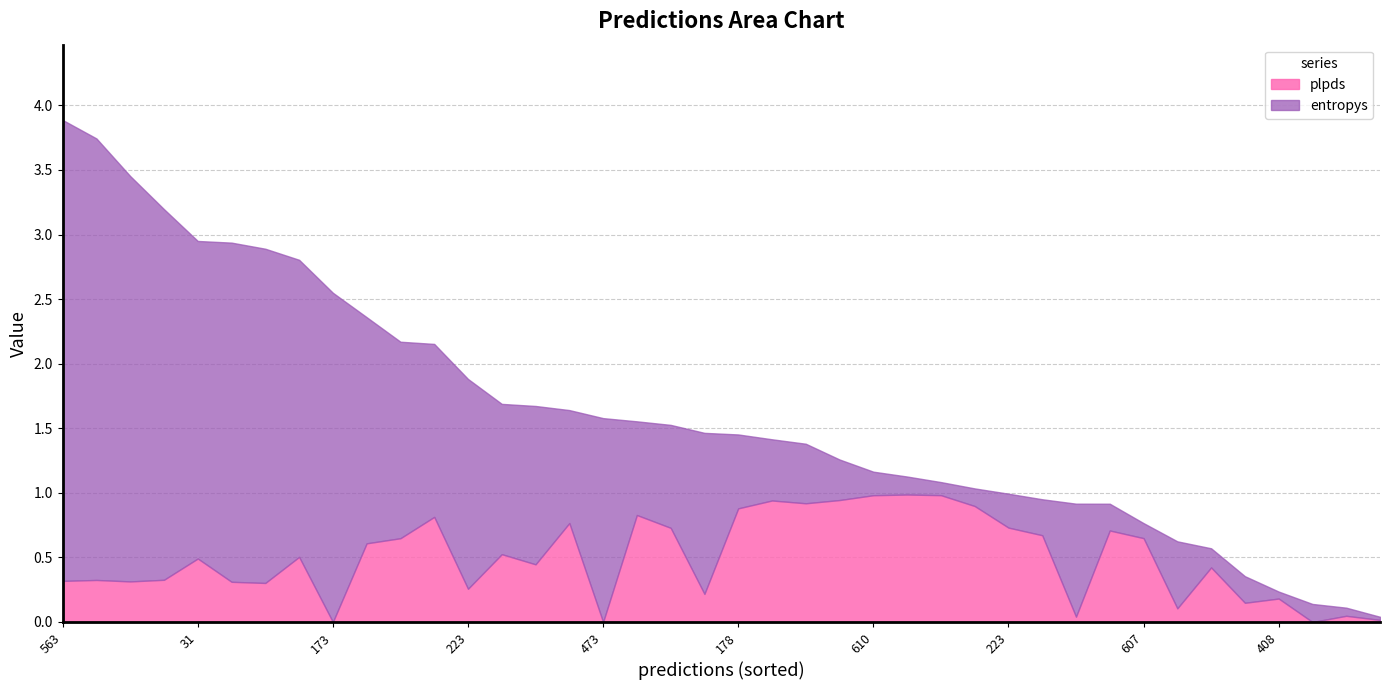

How many distinct data groups are displayed?

2